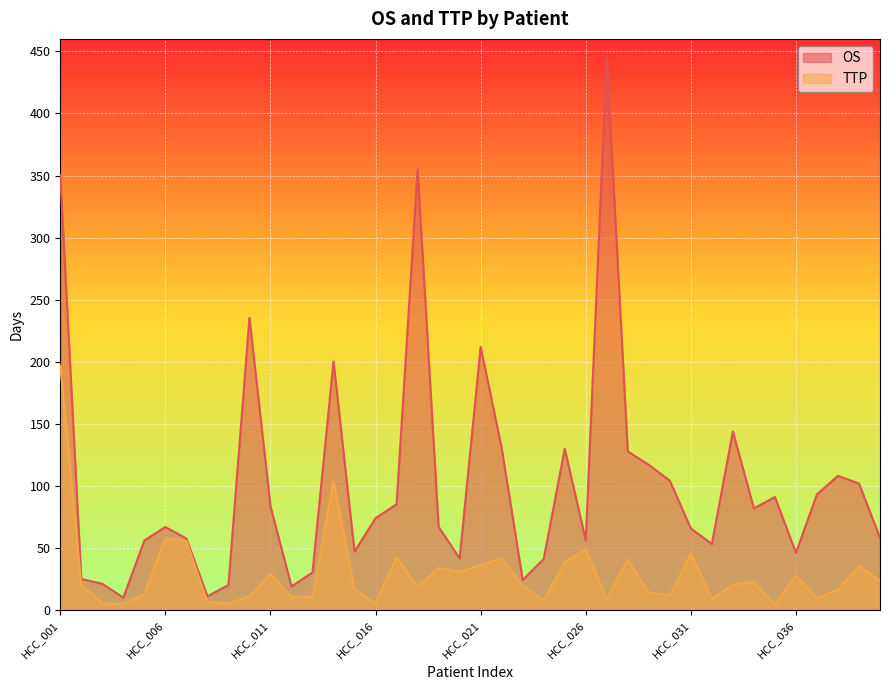

What is the difference between the highest and lowest values at HCC_016?

68.7